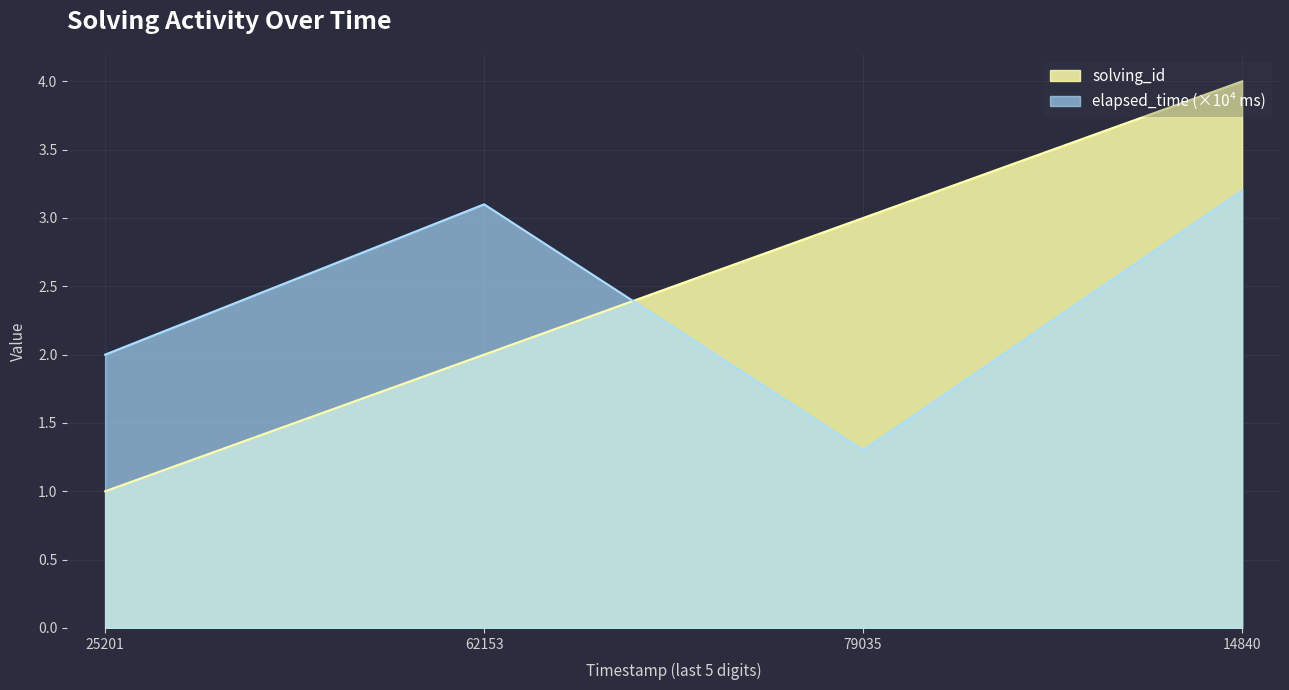

List the series in order of their peak value, highest first.

solving_id, elapsed_time (×10⁴ ms)